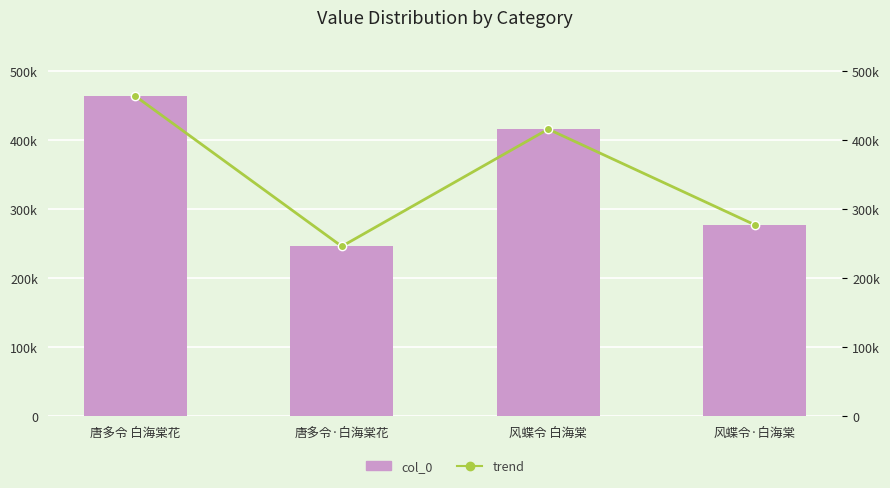

Does the chart contain any negative values?

No